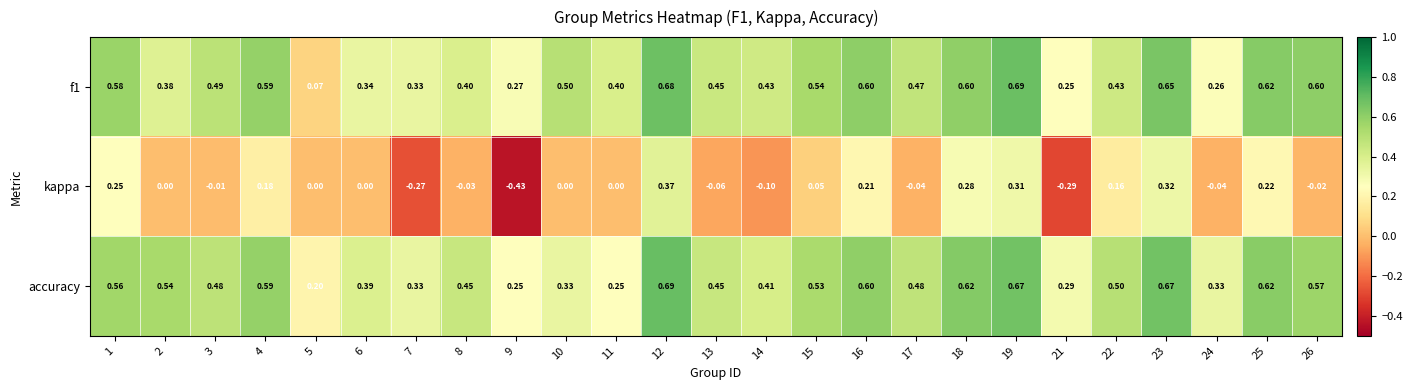

Is the value of f1 at 6 greater than the value of accuracy at 16?

No